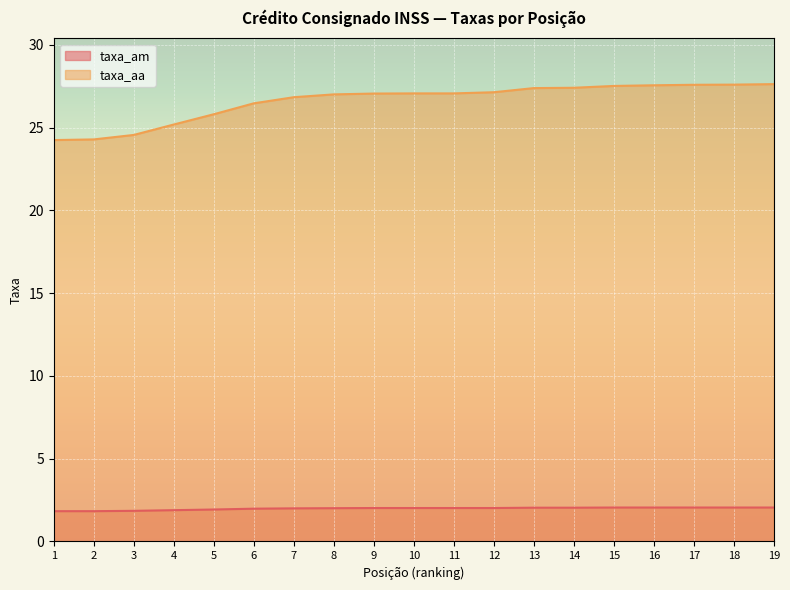

Reading left to right, extract all data points from this chart.

taxa_am: 1.8	1.8	1.9	1.9	1.9	2.0	2.0	2.0	2.0	2.0	2.0	2.0	2.0	2.0	2.0	2.0	2.0	2.0	2.0
taxa_aa: 24.2	24.3	24.6	25.2	25.8	26.5	26.8	27.0	27.1	27.1	27.1	27.1	27.4	27.4	27.5	27.6	27.6	27.6	27.6